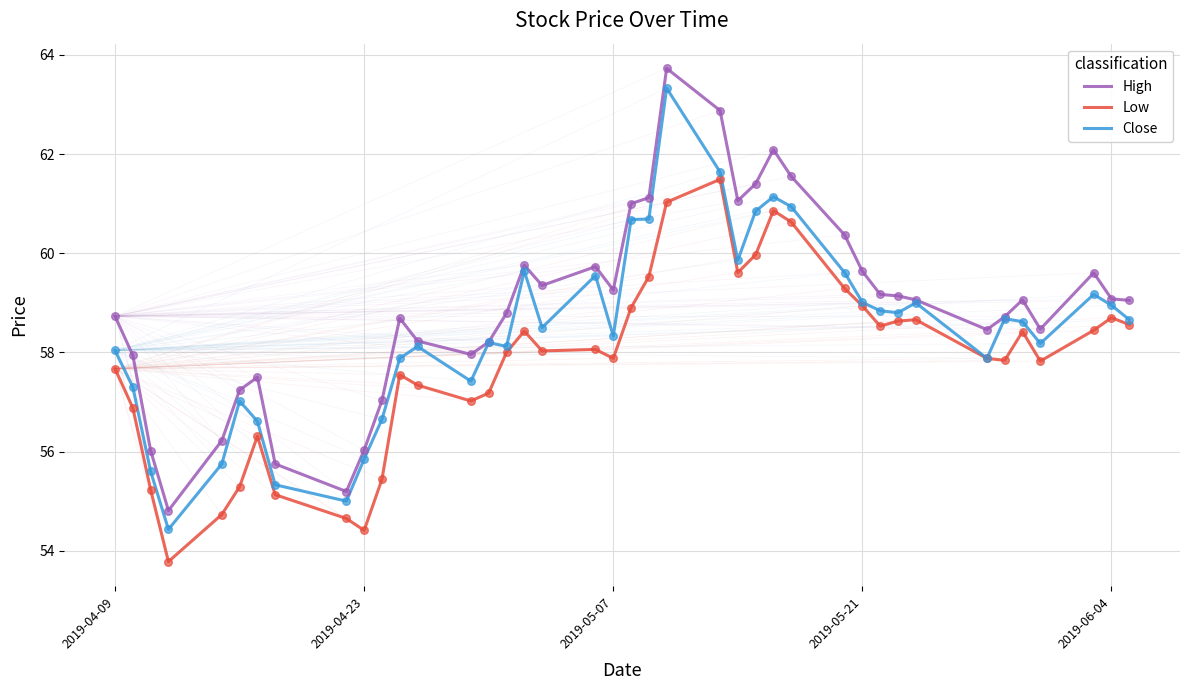

Which series has the largest total across all categories?

High